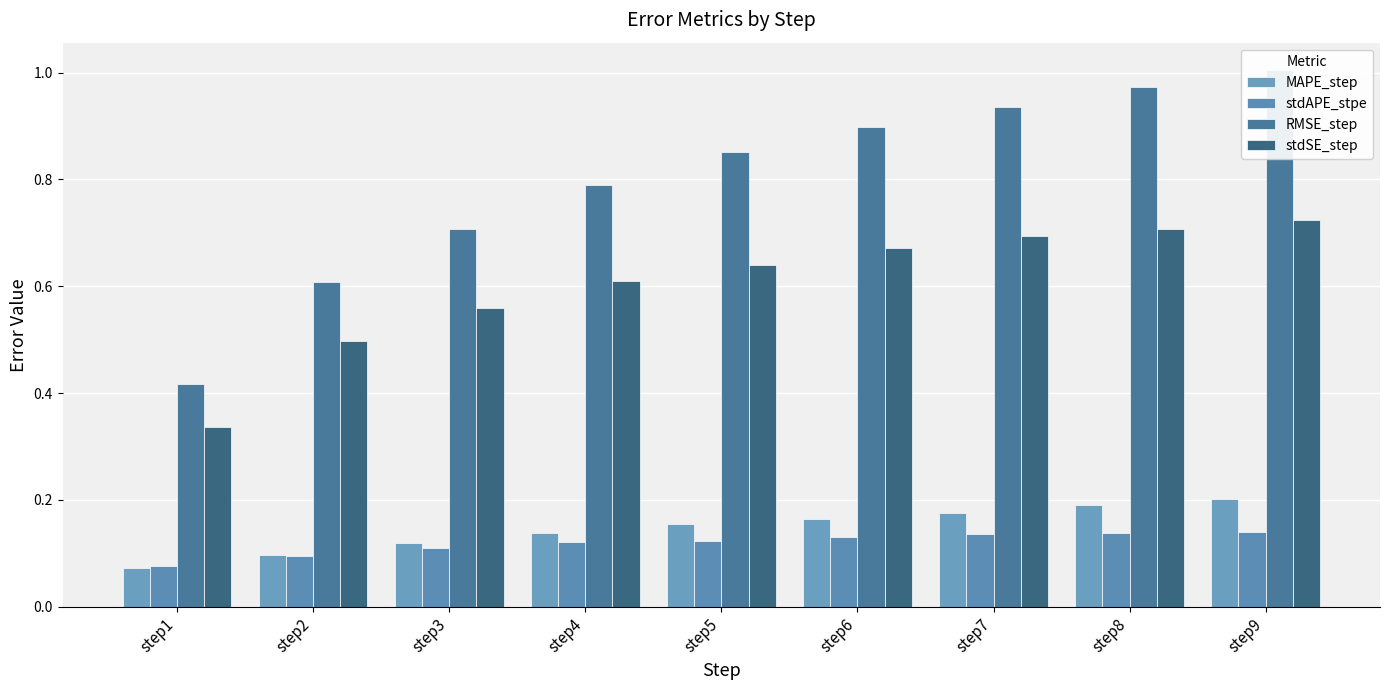

Rank the series at step9 from lowest to highest value.

stdAPE_stpe, MAPE_step, stdSE_step, RMSE_step